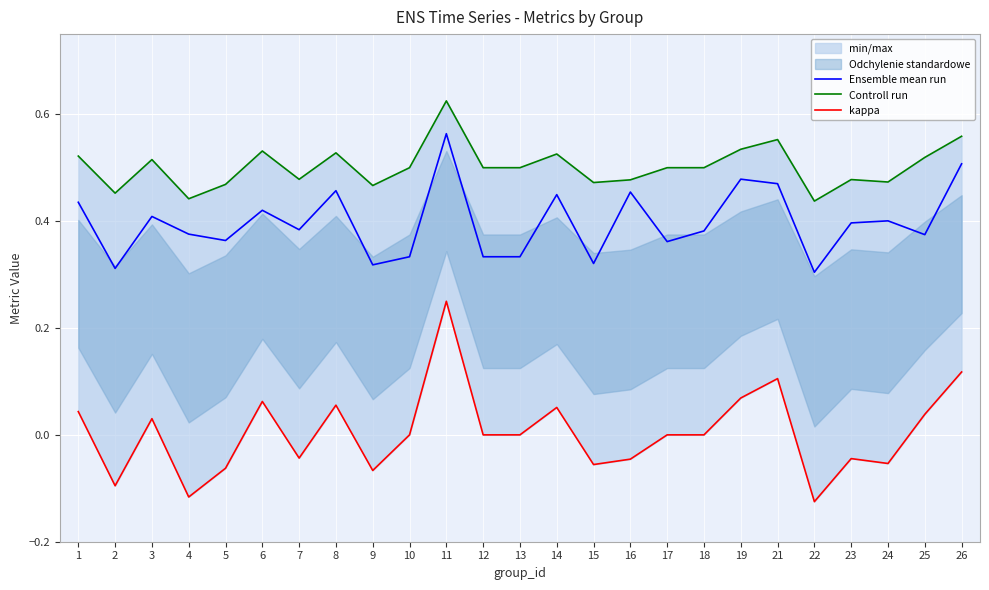

True or false: kappa and Ensemble mean run intersect in this chart.

False